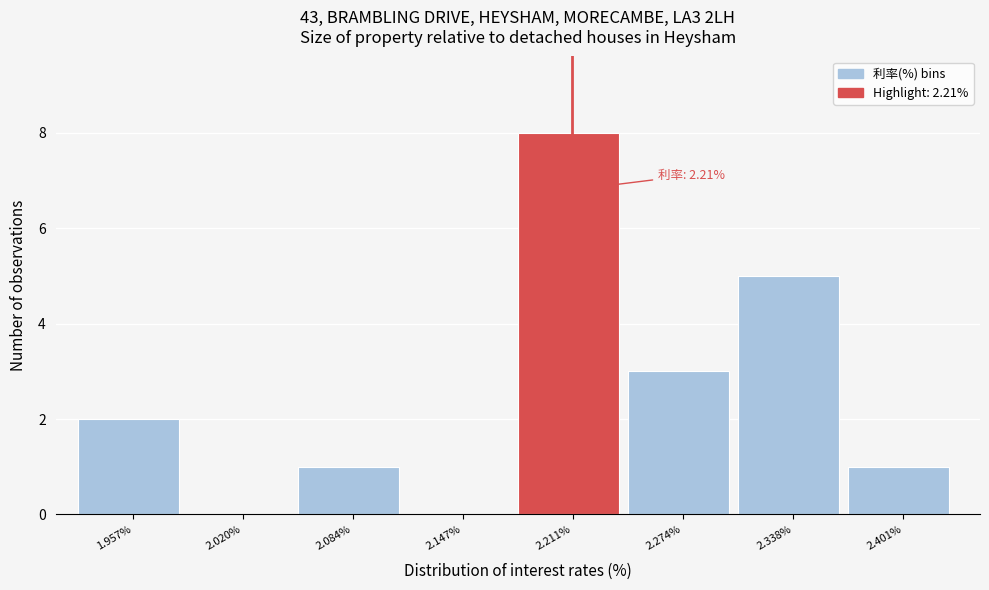

Which range on the x-axis has the tallest bar?

2.18 to 2.24